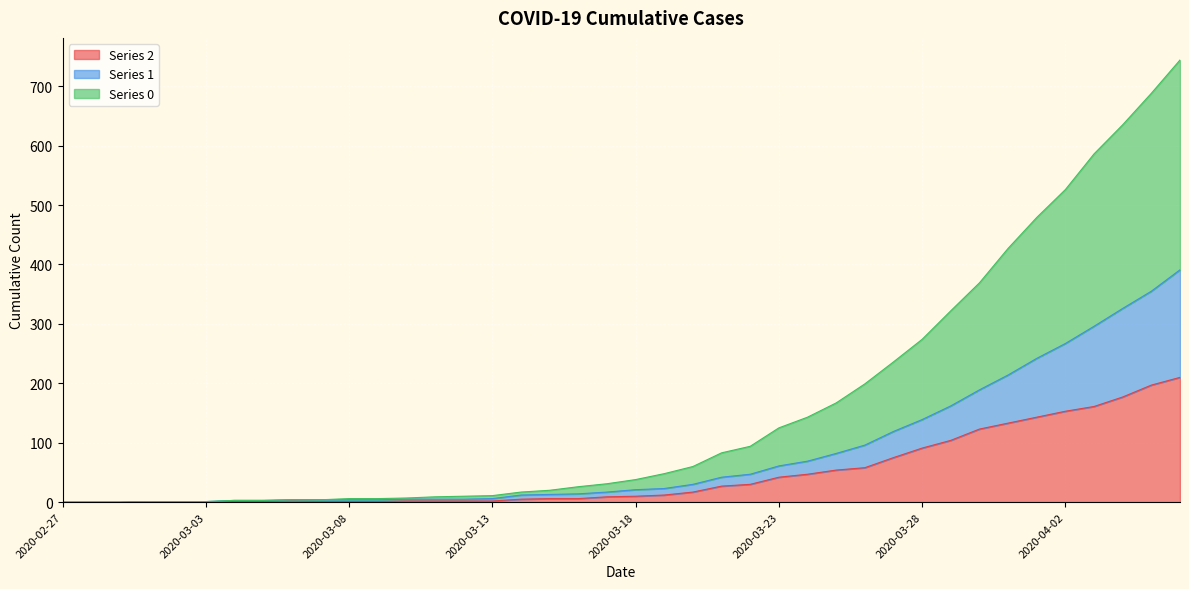

Reading left to right, extract all data points from this chart.

Series 2: 2020-02-27=0	2020-02-28=0	2020-02-29=0	2020-03-01=1	2020-03-02=1	2020-03-03=1	2020-03-04=1	2020-03-05=1	2020-03-06=2	2020-03-07=1	2020-03-08=1	2020-03-09=1	2020-03-10=2	2020-03-11=2	2020-03-12=2	2020-03-13=2	2020-03-14=5	2020-03-15=6	2020-03-16=6	2020-03-17=9	2020-03-18=10	2020-03-19=12	2020-03-20=17	2020-03-21=27	2020-03-22=30	2020-03-23=42	2020-03-24=47	2020-03-25=54	2020-03-26=58	2020-03-27=75	2020-03-28=91	2020-03-29=104	2020-03-30=123	2020-03-31=133	2020-04-01=143	2020-04-02=153	2020-04-03=161	2020-04-04=177	2020-04-05=197	2020-04-06=210
Series 1: 2020-02-27=0	2020-02-28=0	2020-02-29=0	2020-03-01=1	2020-03-02=1	2020-03-03=1	2020-03-04=3	2020-03-05=3	2020-03-06=4	2020-03-07=4	2020-03-08=4	2020-03-09=4	2020-03-10=5	2020-03-11=5	2020-03-12=5	2020-03-13=6	2020-03-14=12	2020-03-15=13	2020-03-16=14	2020-03-17=17	2020-03-18=21	2020-03-19=23	2020-03-20=30	2020-03-21=42	2020-03-22=47	2020-03-23=61	2020-03-24=69	2020-03-25=82	2020-03-26=96	2020-03-27=119	2020-03-28=139	2020-03-29=162	2020-03-30=189	2020-03-31=214	2020-04-01=242	2020-04-02=267	2020-04-03=296	2020-04-04=326	2020-04-05=355	2020-04-06=391
Series 0: 2020-02-27=0	2020-02-28=0	2020-02-29=0	2020-03-01=1	2020-03-02=1	2020-03-03=1	2020-03-04=3	2020-03-05=3	2020-03-06=4	2020-03-07=4	2020-03-08=6	2020-03-09=6	2020-03-10=7	2020-03-11=9	2020-03-12=10	2020-03-13=11	2020-03-14=17	2020-03-15=20	2020-03-16=26	2020-03-17=31	2020-03-18=38	2020-03-19=48	2020-03-20=60	2020-03-21=83	2020-03-22=94	2020-03-23=125	2020-03-24=143	2020-03-25=167	2020-03-26=199	2020-03-27=236	2020-03-28=274	2020-03-29=322	2020-03-30=369	2020-03-31=427	2020-04-01=479	2020-04-02=526	2020-04-03=586	2020-04-04=635	2020-04-05=688	2020-04-06=744